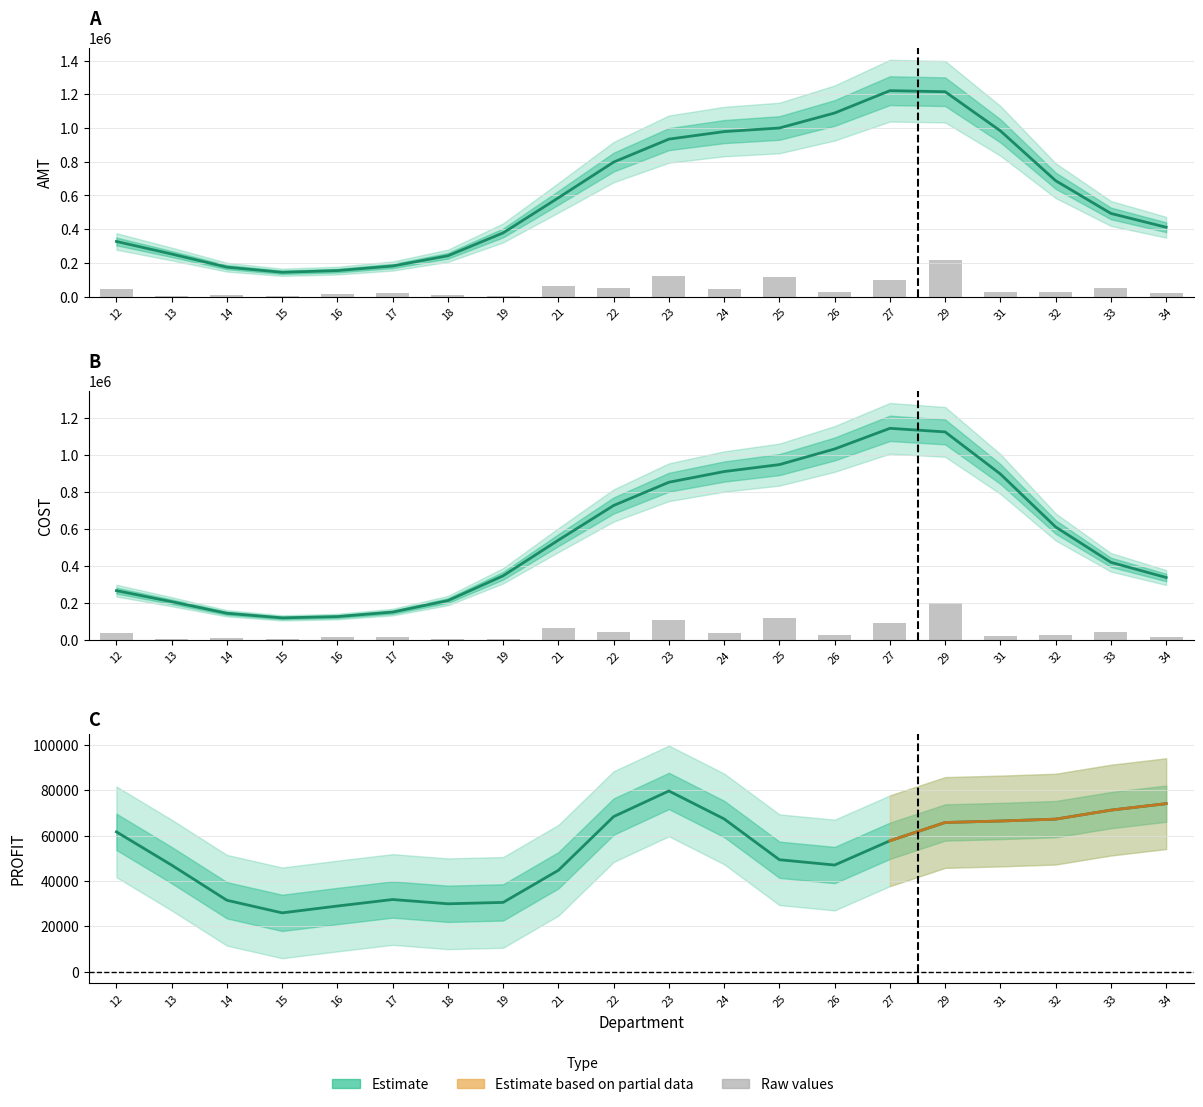

What is the difference between the maximum and minimum values in the AMT Estimate series?

1077511.9